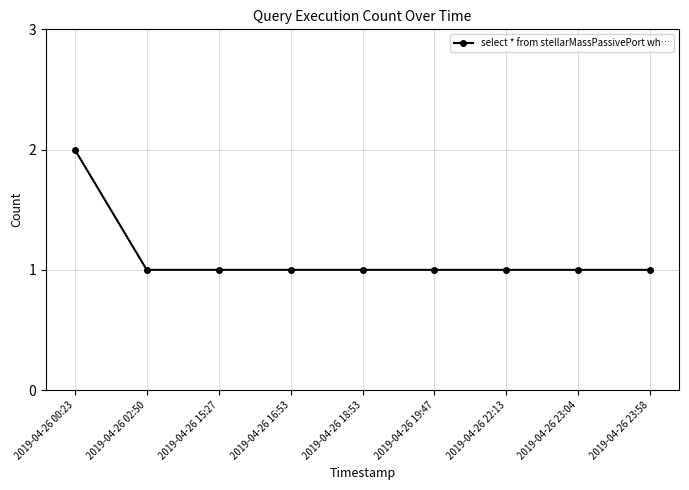

Does the chart have visible grid lines?

Yes